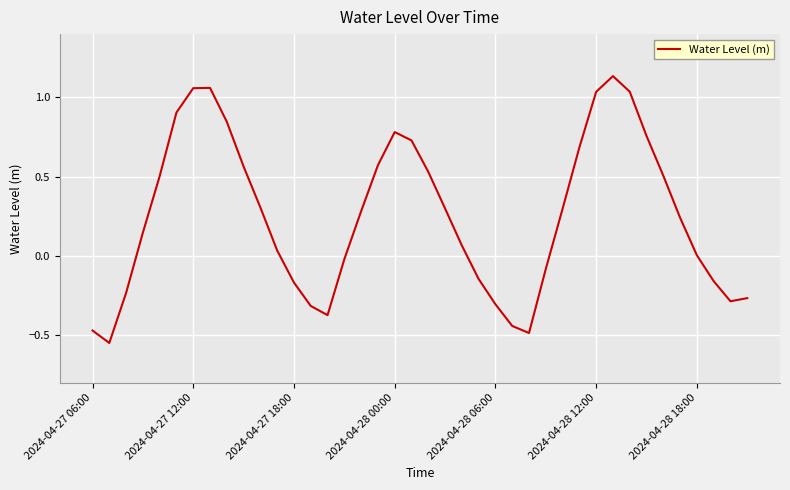

What is the difference between the maximum and minimum values?

1.7